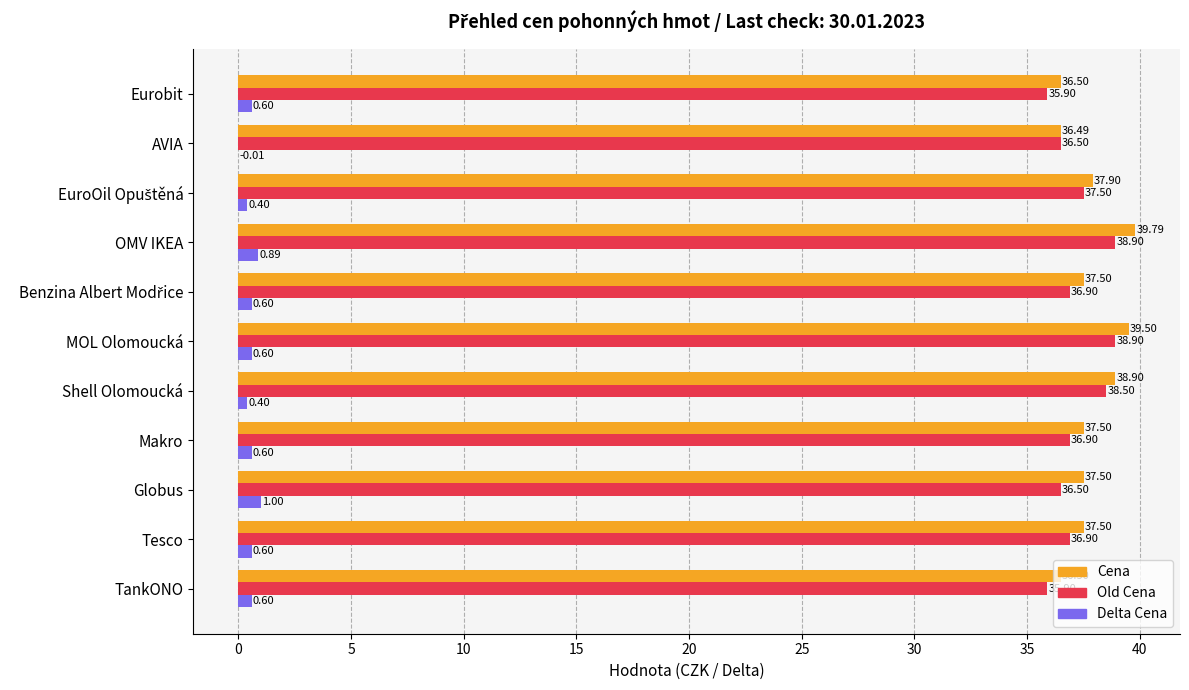

Which series has the largest total across all categories?

Cena